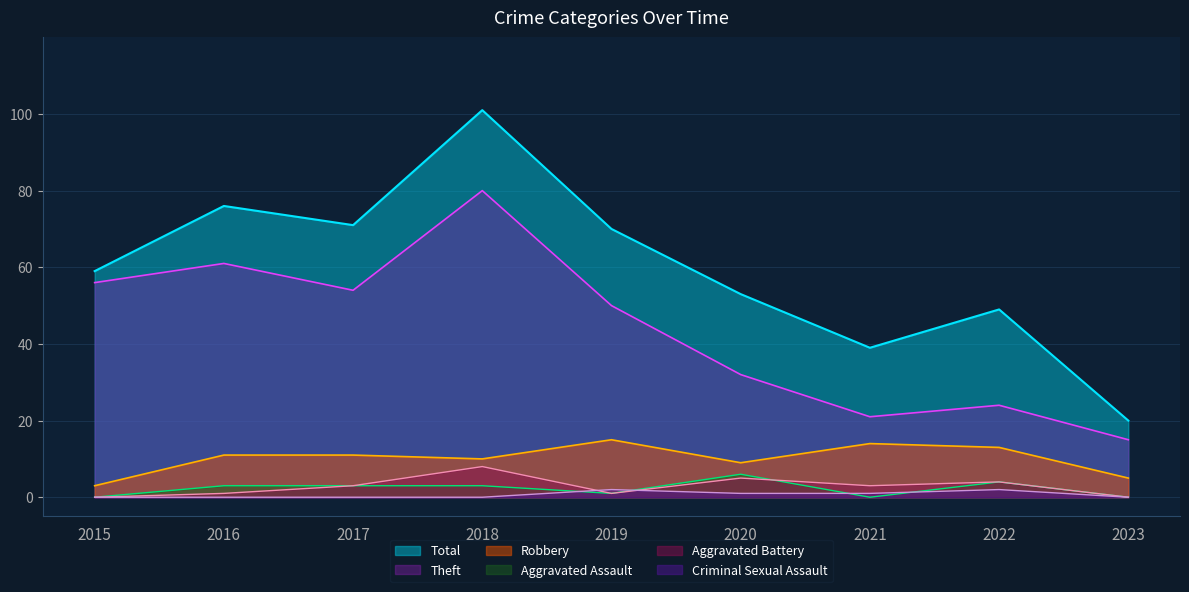

Reading left to right, what are all the values shown in this chart?

Total: 59	76	71	101	70	53	39	49	20
Theft: 56	61	54	80	50	32	21	24	15
Robbery: 3	11	11	10	15	9	14	13	5
Aggravated Assault: 0	3	3	3	1	6	0	4	0
Aggravated Battery: 0	1	3	8	1	5	3	4	0
Criminal Sexual Assault: 0	0	0	0	2	1	1	2	0